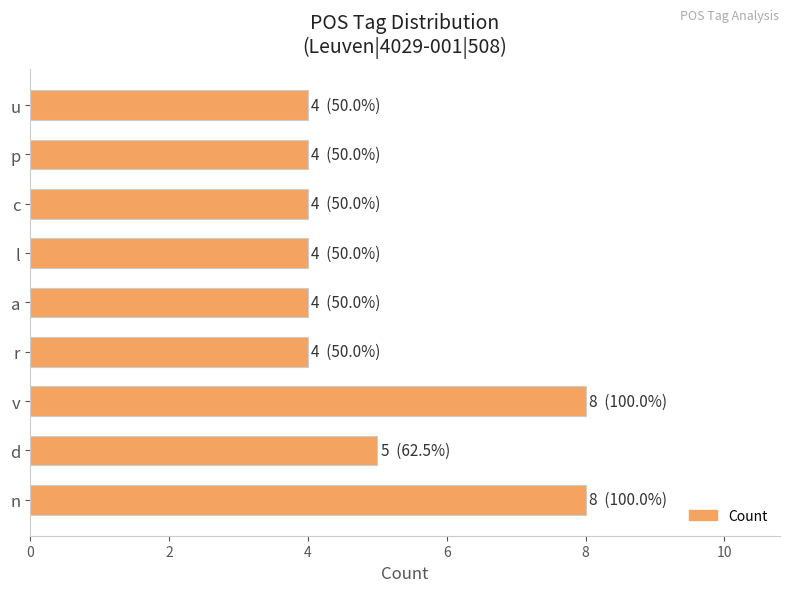

What is the difference between the second highest and second lowest values?

4